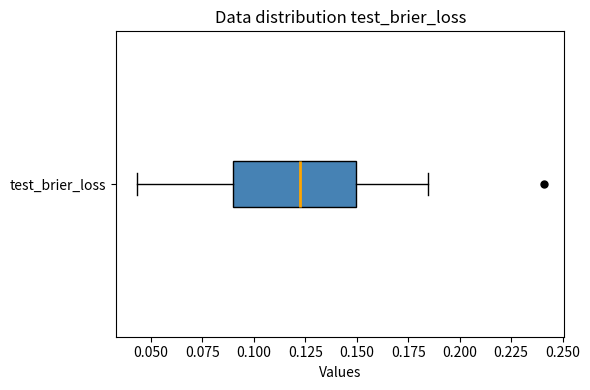

Read this box plot against the x-axis: the position of the median line, the range covered by the box, and the ends of both whiskers. The values are not printed on the chart, so give them approximately, as read against the axis.

median 0.125, box 0.090 to 0.150, whiskers 0.045 to 0.185